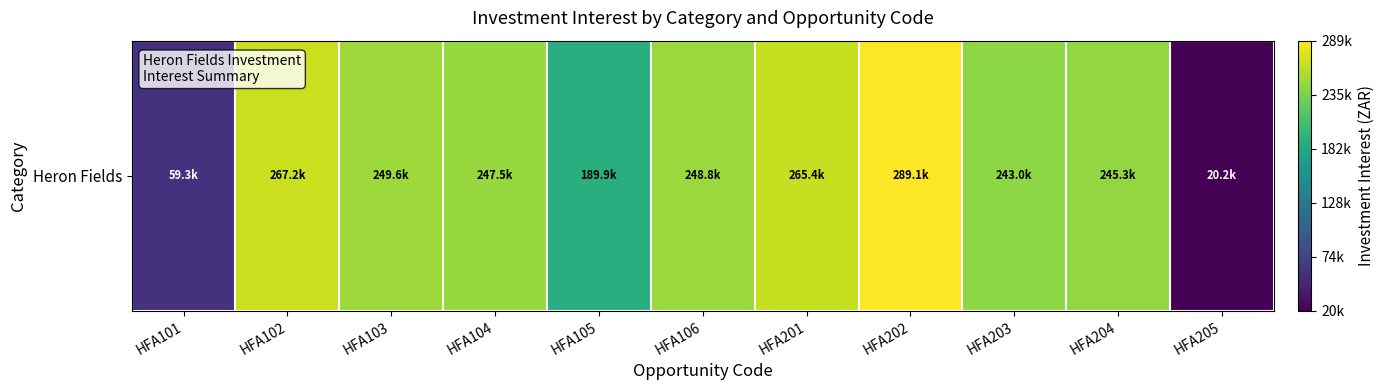

The value at HFA203 is 110180.5. True or false?

False